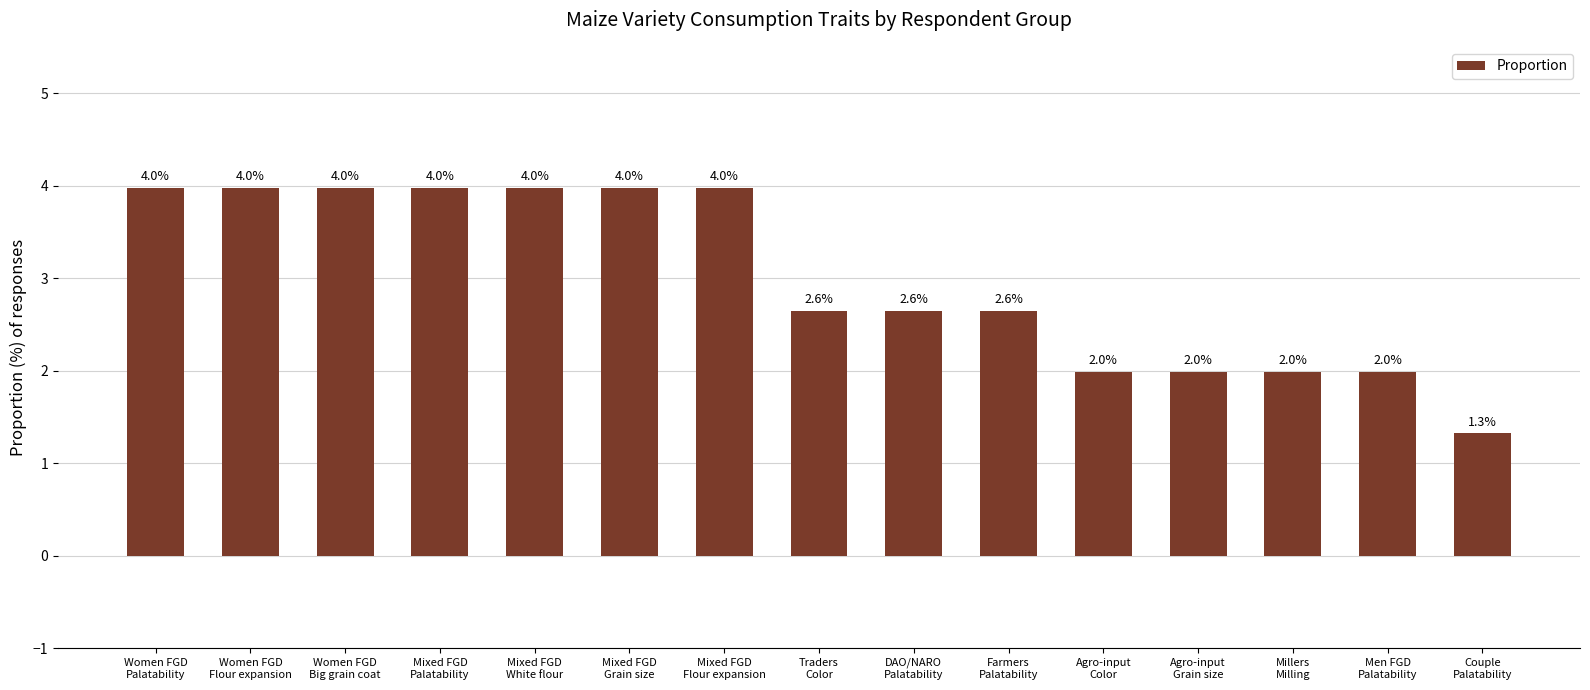

Count the values in the range 1 to 3.

8